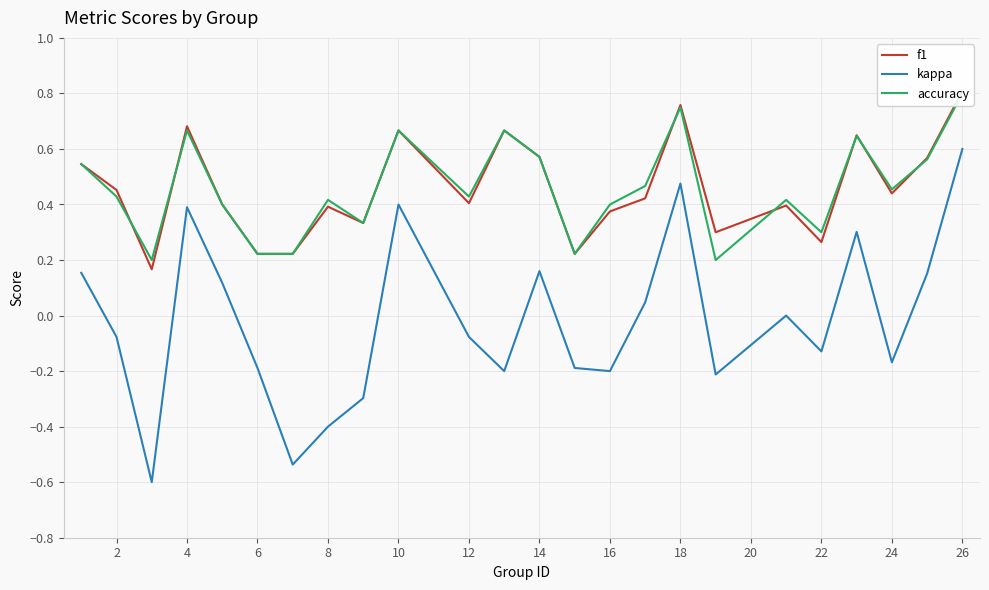

What is the highest value of the f1 series?

0.8